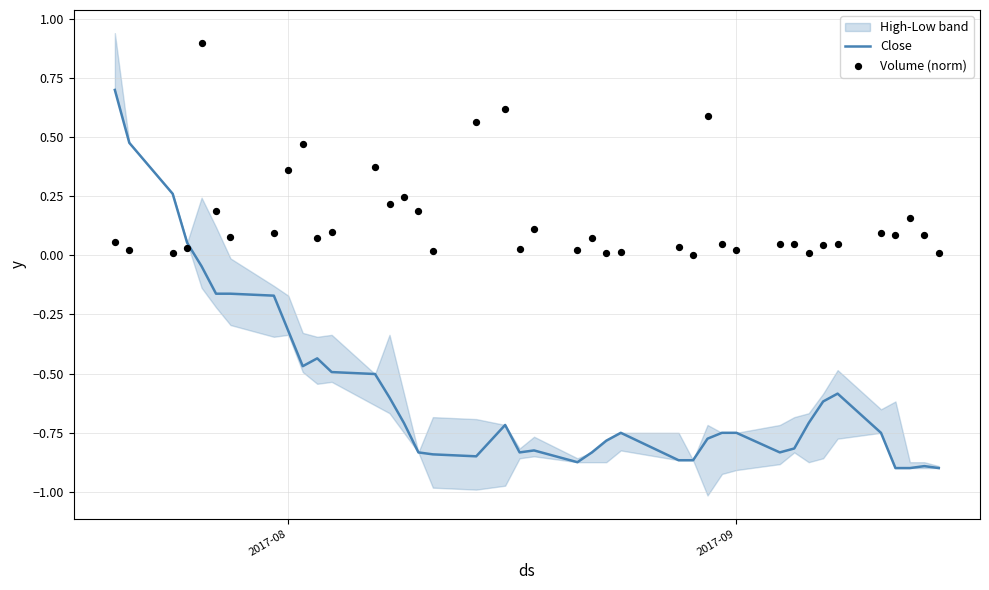

At how many categories does at least one series exceed 0?

39